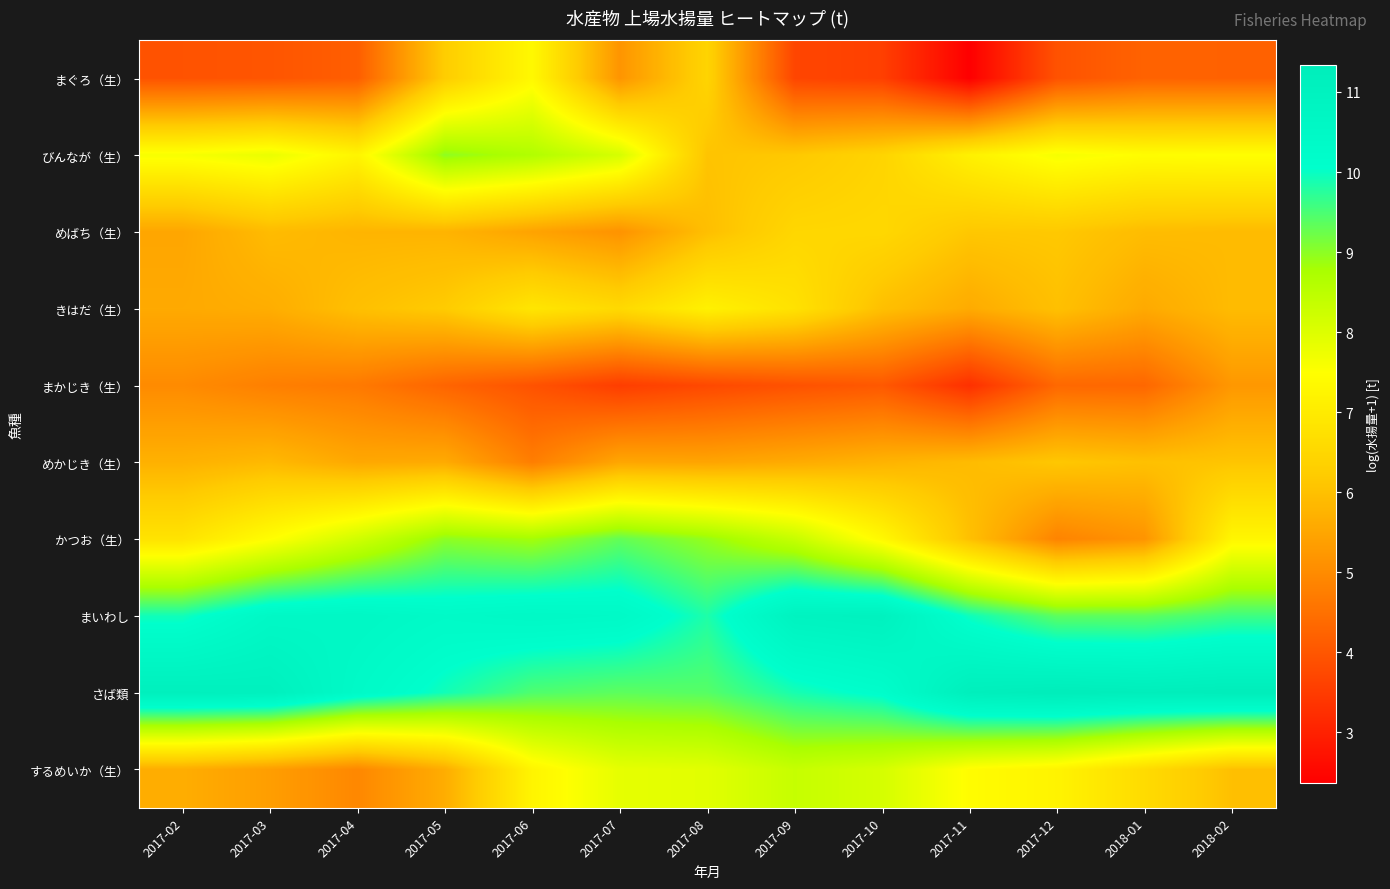

What is the total value across all series at 2017-07?

71.0